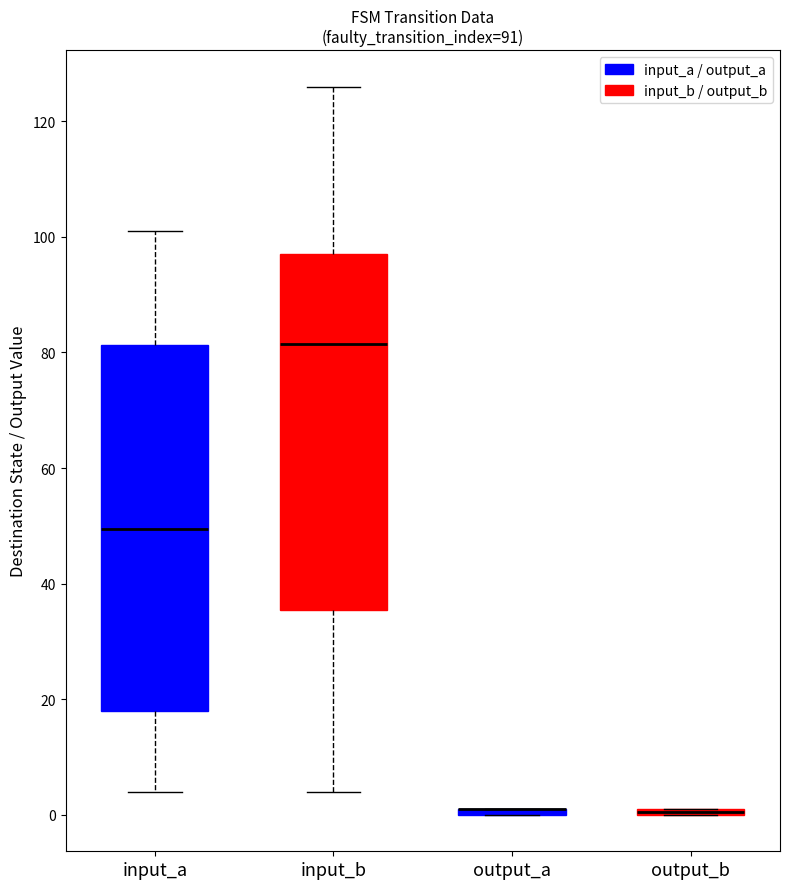

Where is the lower edge of the box for input_a on the y-axis? The values are not printed on the chart, so give them approximately, as read against the axis.

18